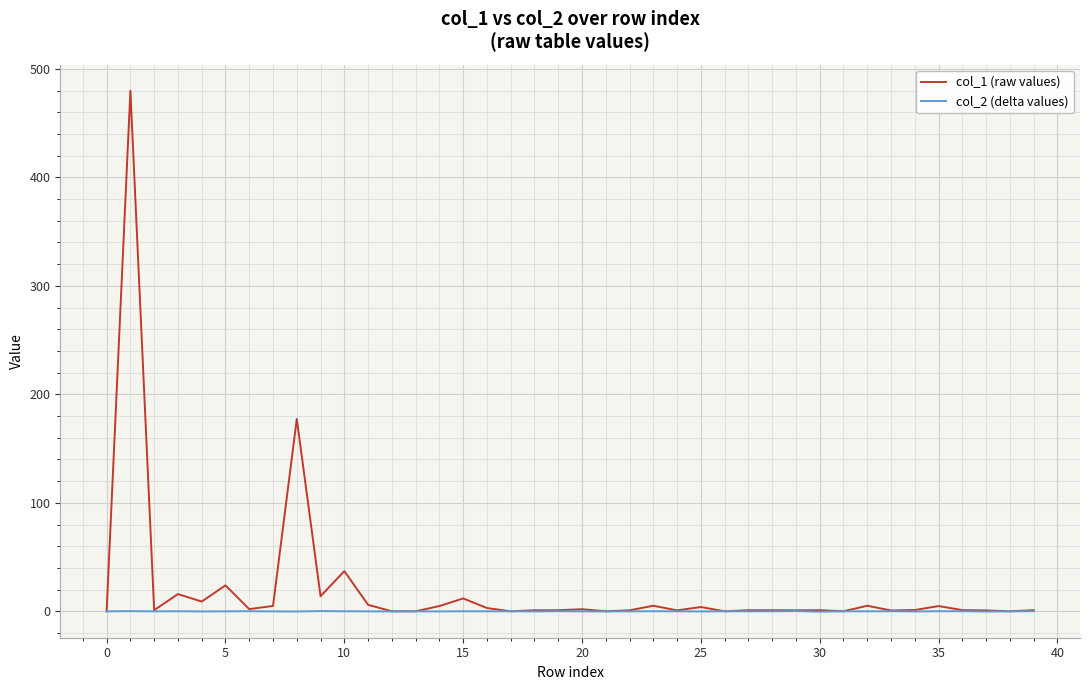

List the series in order of their peak value, highest first.

col_1 (raw values), col_2 (delta values)